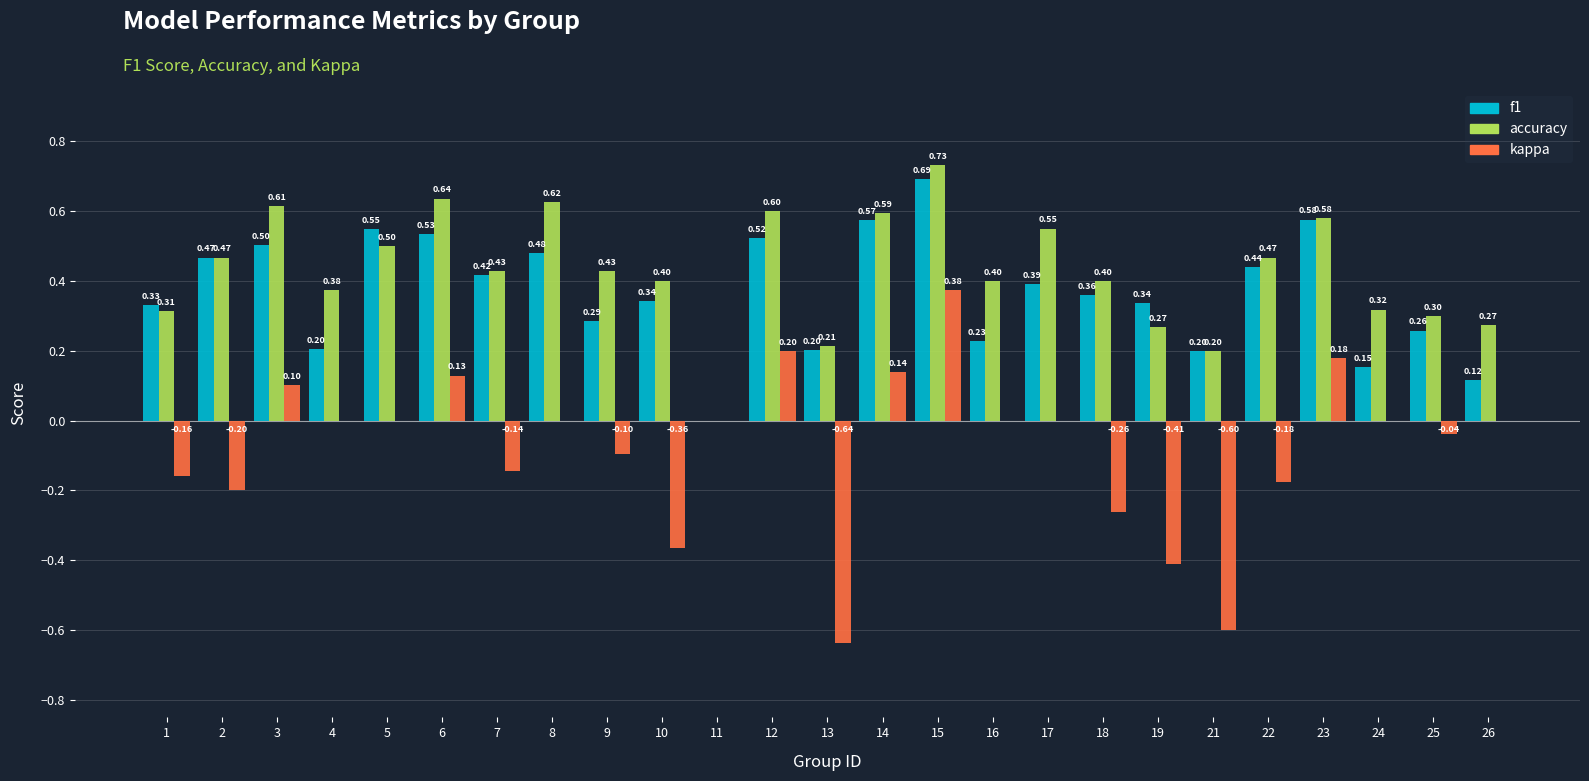

Is it true that kappa equals 0.0 at 26?

True